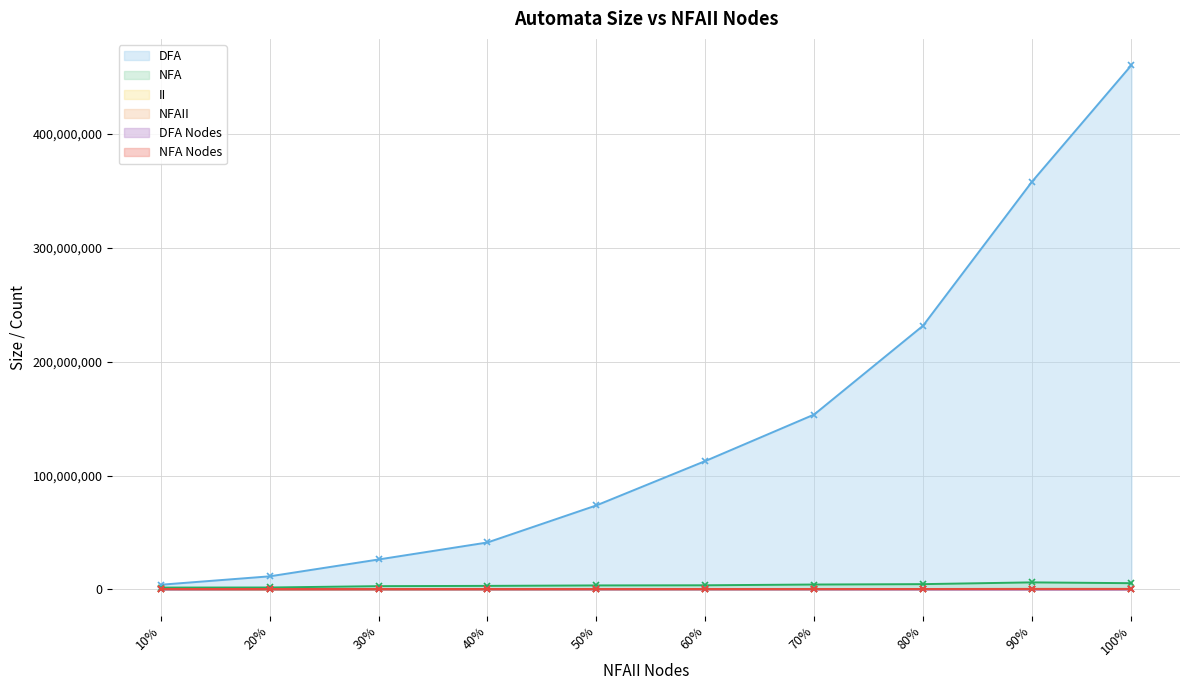

True or false: II and NFA Nodes cross at least once.

False